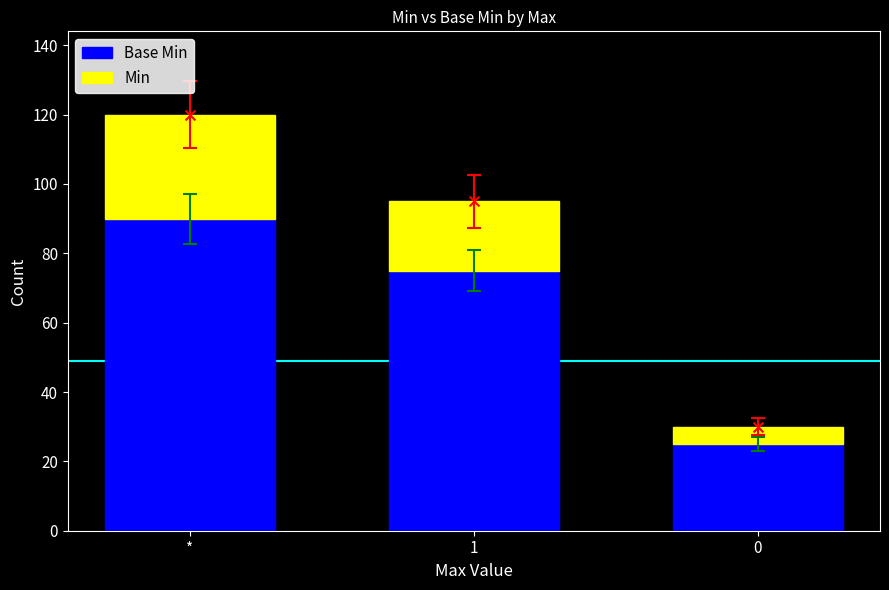

Is the value of Min at 1 greater than the value of Base Min at 0?

No